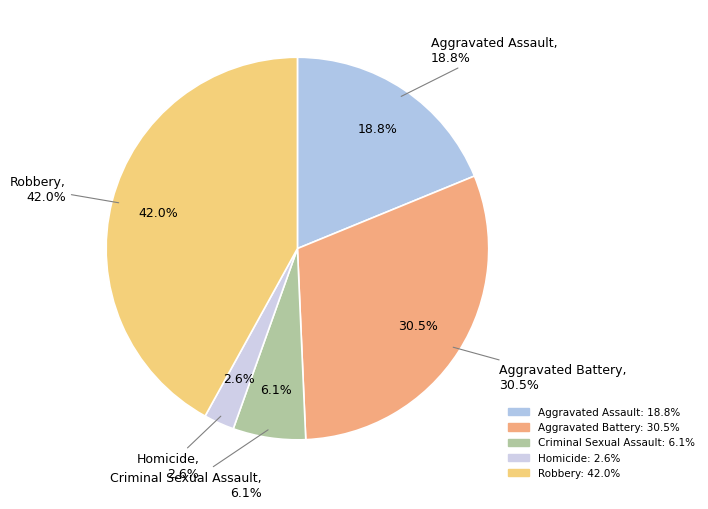

What is the smallest slice in the pie chart?

Homicide